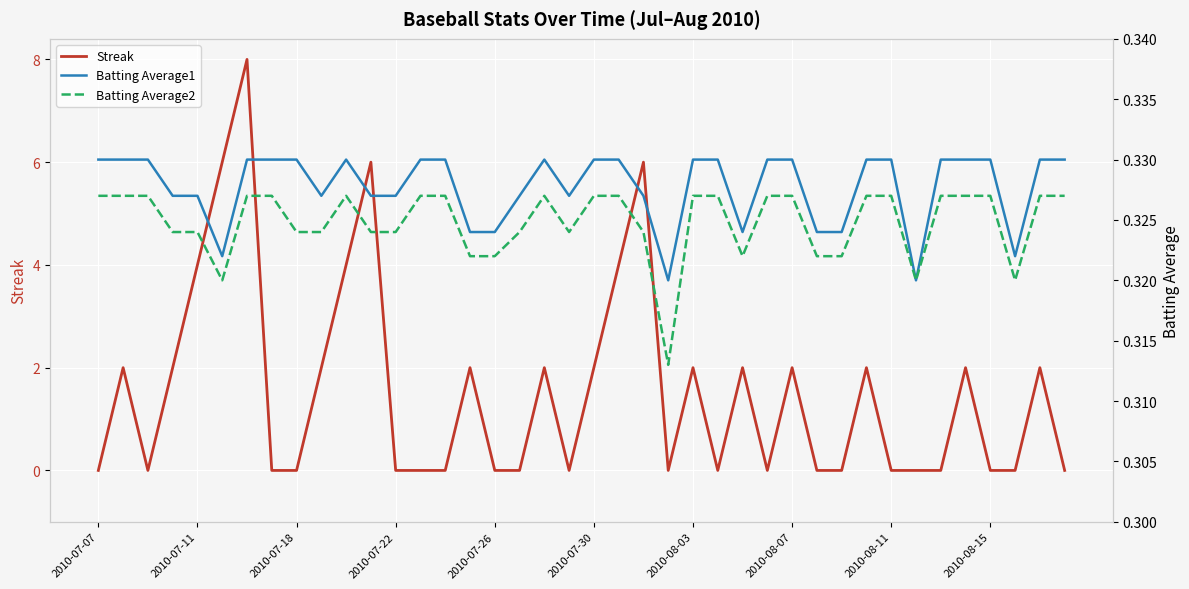

True or false: Batting Average2 and Batting Average1 cross at least once.

False